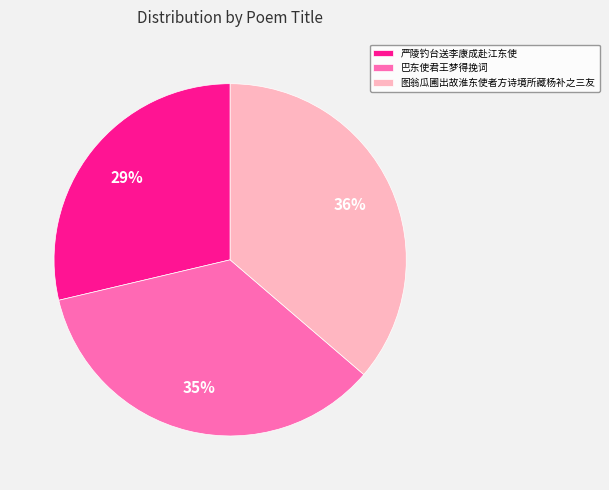

Do 严陵钓台送李康成赴江东使 and 巴东使君王梦得挽词 together represent more than half of the pie?

Yes